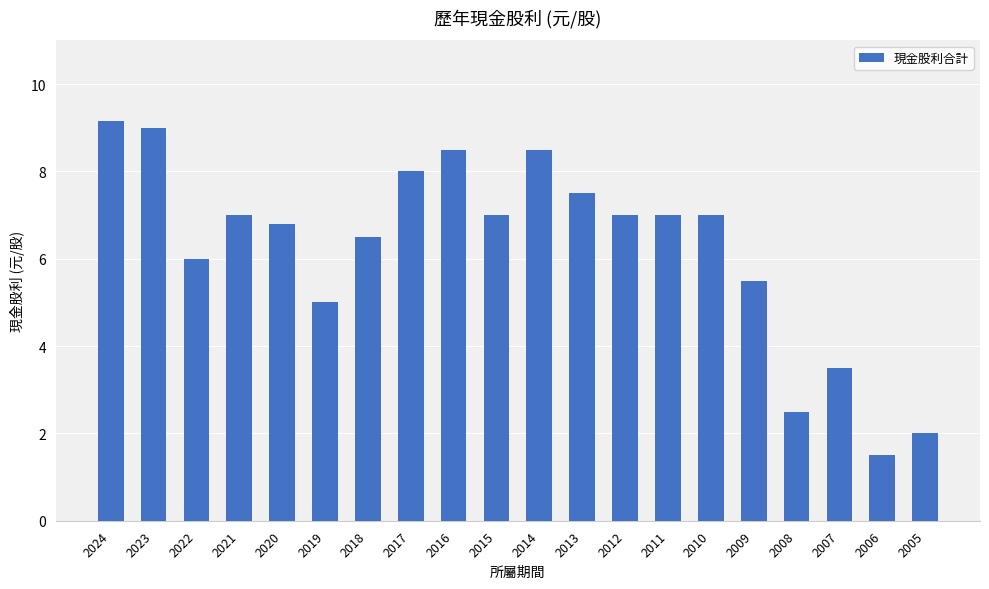

What is the difference between the second highest and second lowest values?

7.0